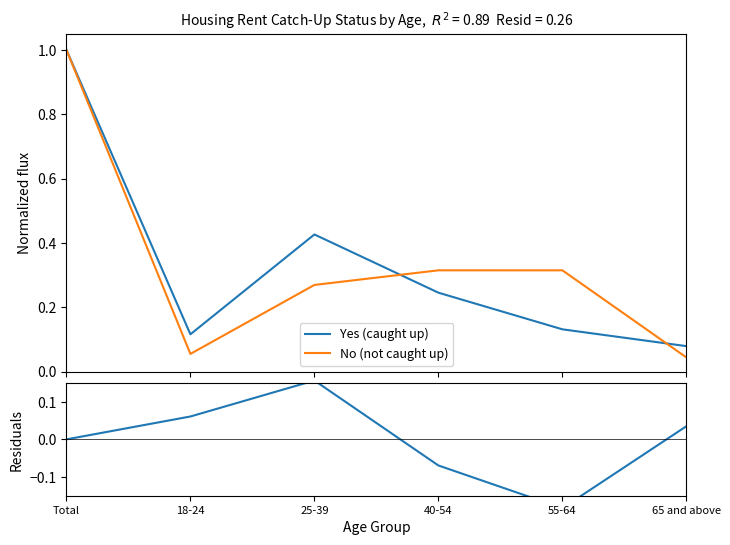

What is the difference between the highest and lowest values at Total?

1.0